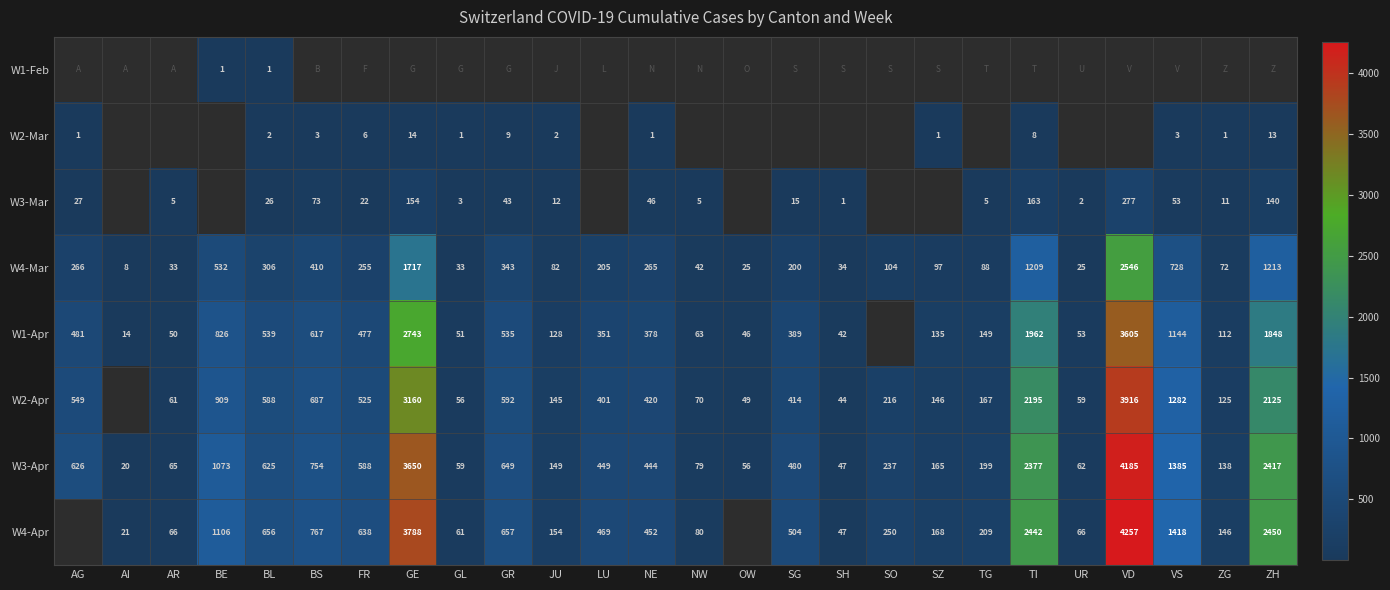

True or false: W4-Mar has a value of 67.7 at NW.

False